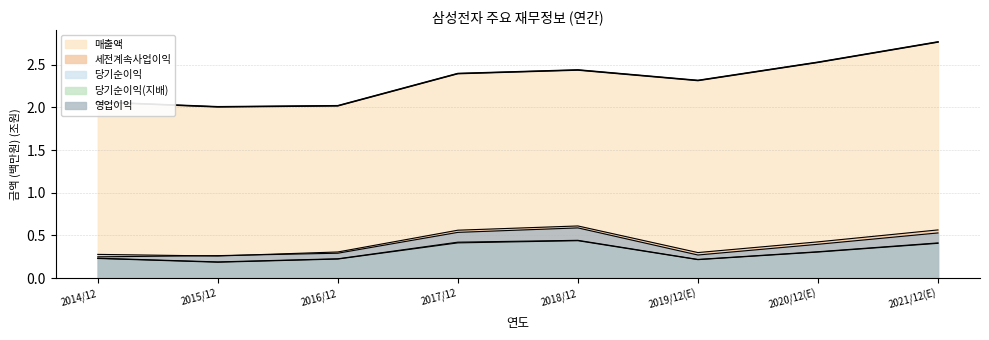

True or false: 당기순이익 and 세전계속사업이익 intersect in this chart.

False